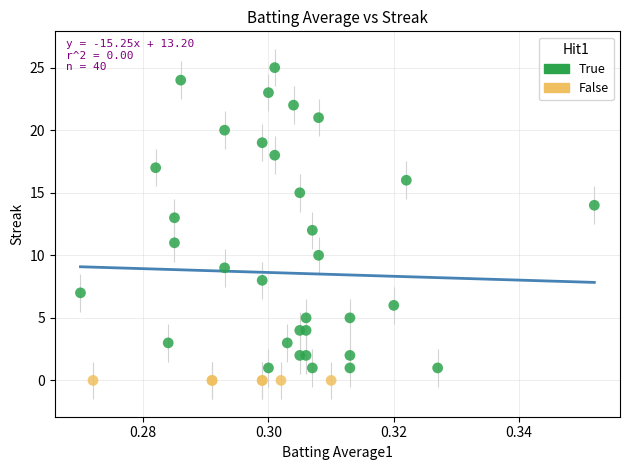

Which series contains the highest Y value?

True